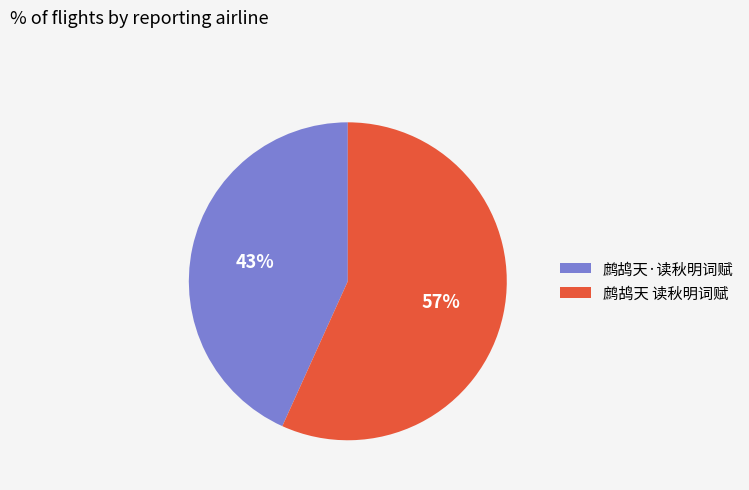

Is there any slice that represents more than half of the pie?

Yes